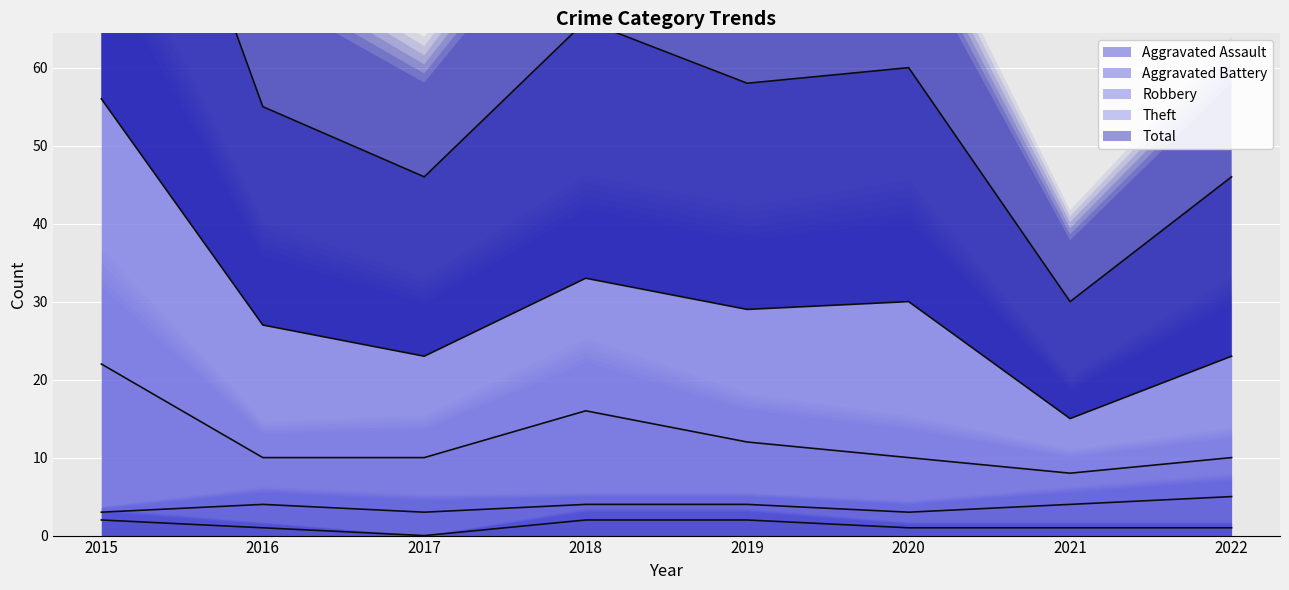

What is the average value of the Aggravated Assault series?

1